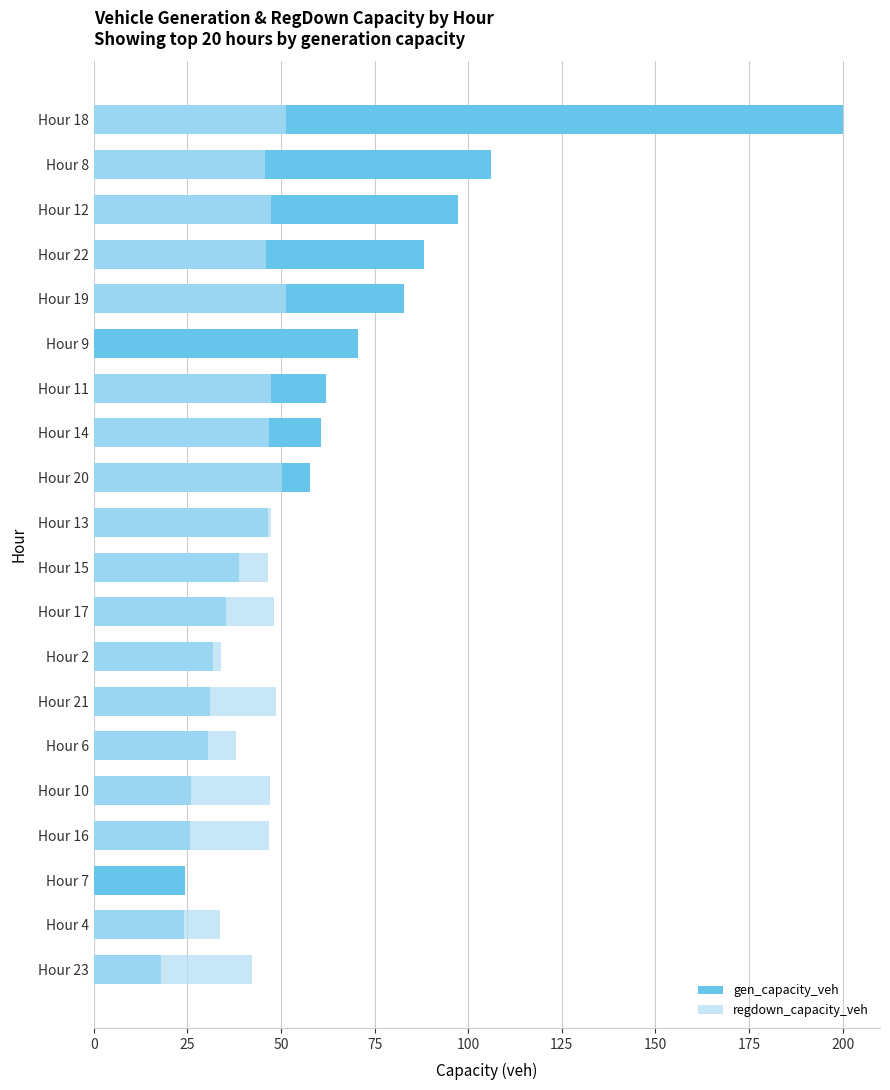

Reading left to right, list all the values displayed in this chart.

gen_capacity_veh: 200.0	106.1	97.4	88.3	82.9	70.6	62.0	60.6	57.7	46.4	38.8	35.3	31.8	31.0	30.5	26.0	25.7	24.3	24.1	18.1
regdown_capacity_veh: 51.2	45.7	47.2	46.0	51.3	0.0	47.3	46.9	50.2	47.3	46.5	48.1	34.1	48.7	38.0	47.1	46.8	0.0	33.7	42.1